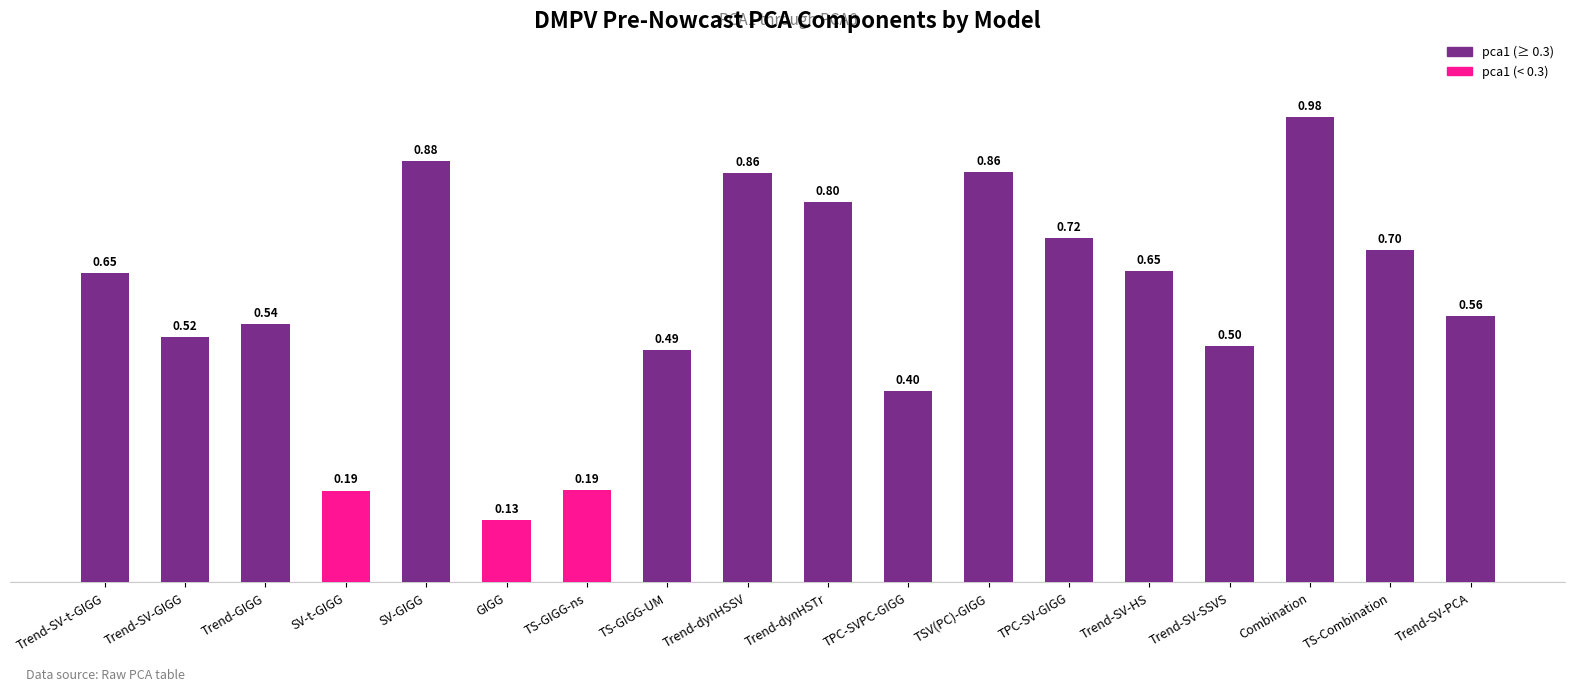

How many data points does each series have?

18